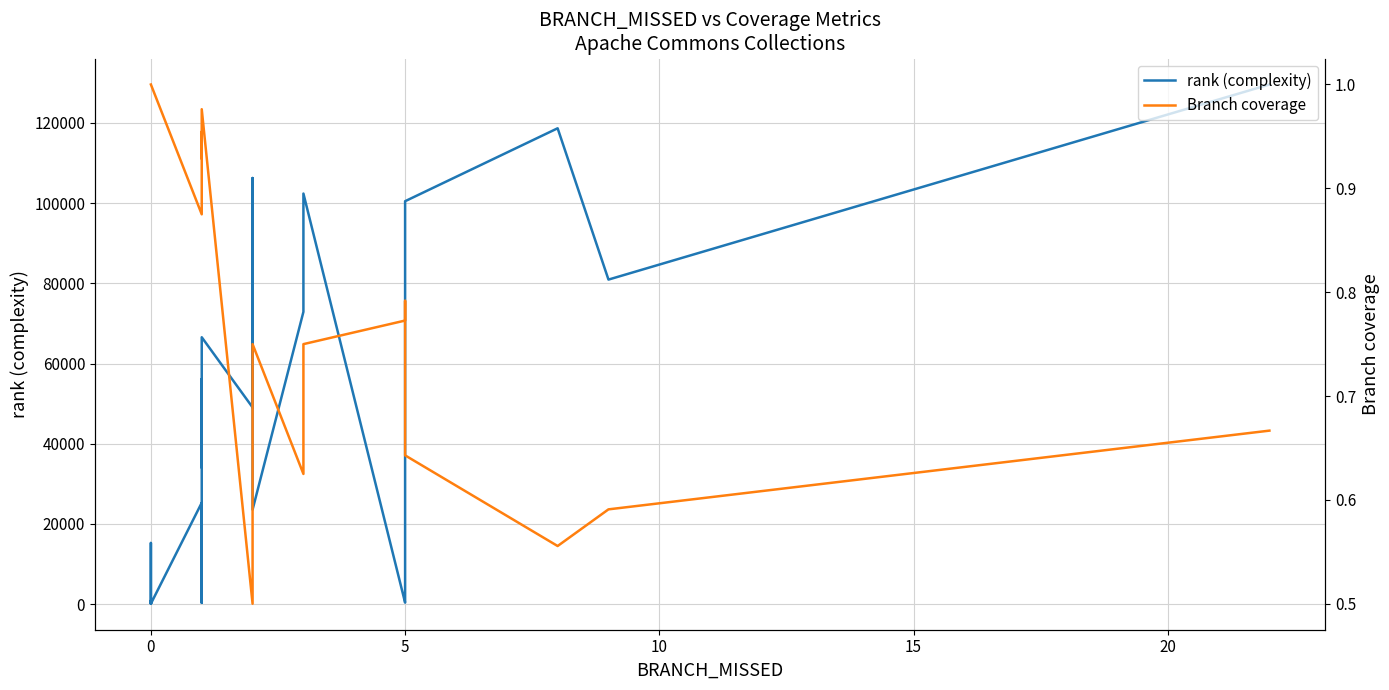

What is the difference between the maximum and minimum values in the rank (complexity) series?

129509.8